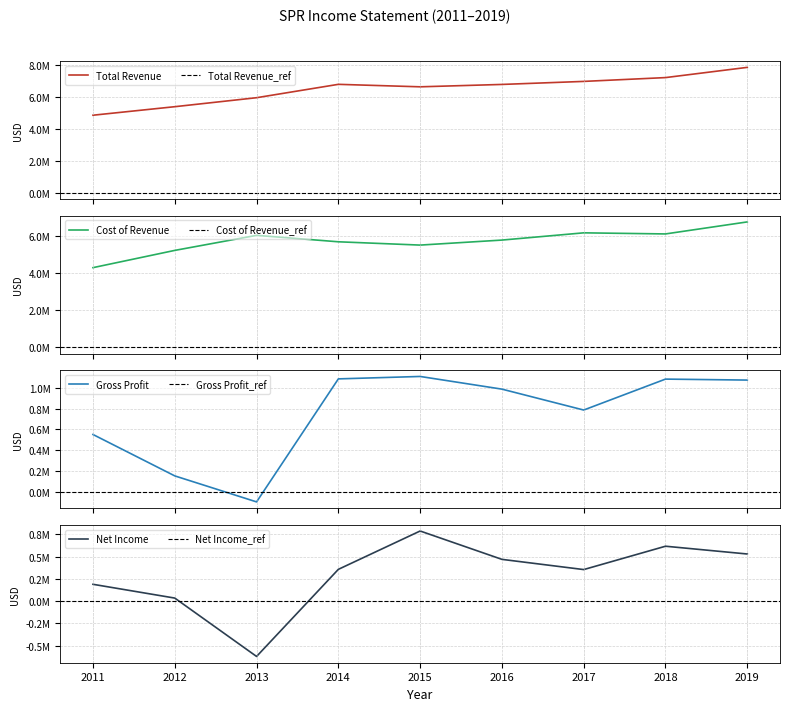

Where do Total Revenue and Cost of Revenue first cross each other?

2012 and 2013